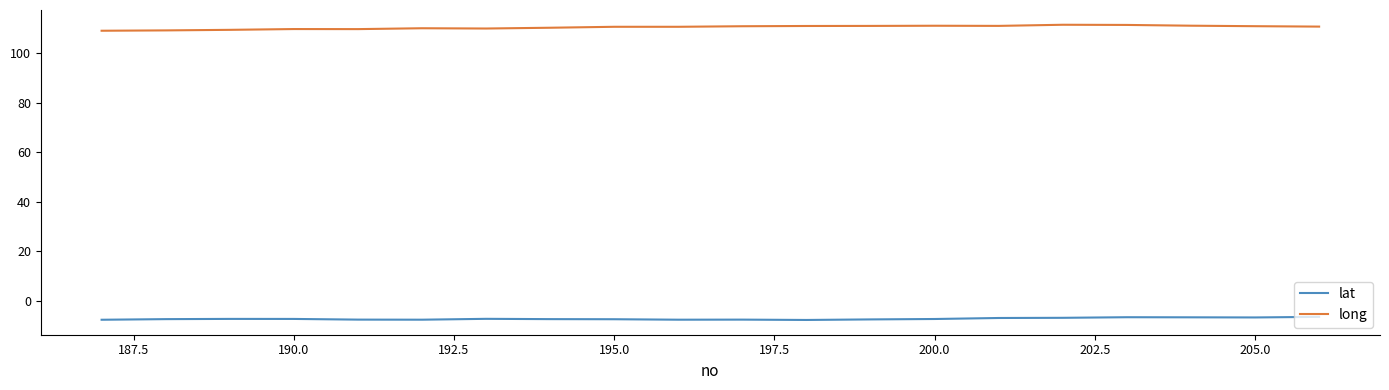

List the series in order of their overall mean, lowest first.

lat, long